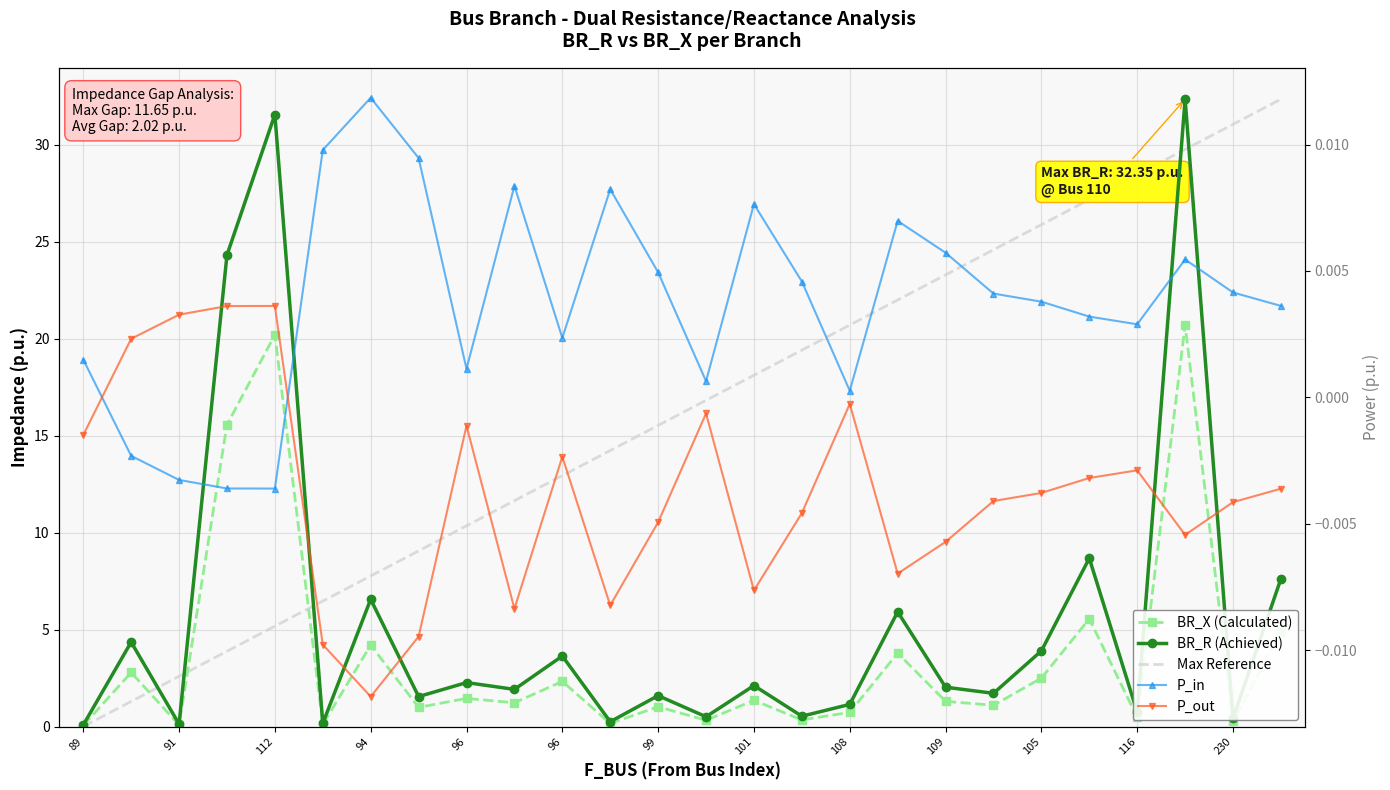

List the series in order of their peak value, highest first.

BR_R (Achieved), Max Reference, BR_X (Calculated), P_in, P_out